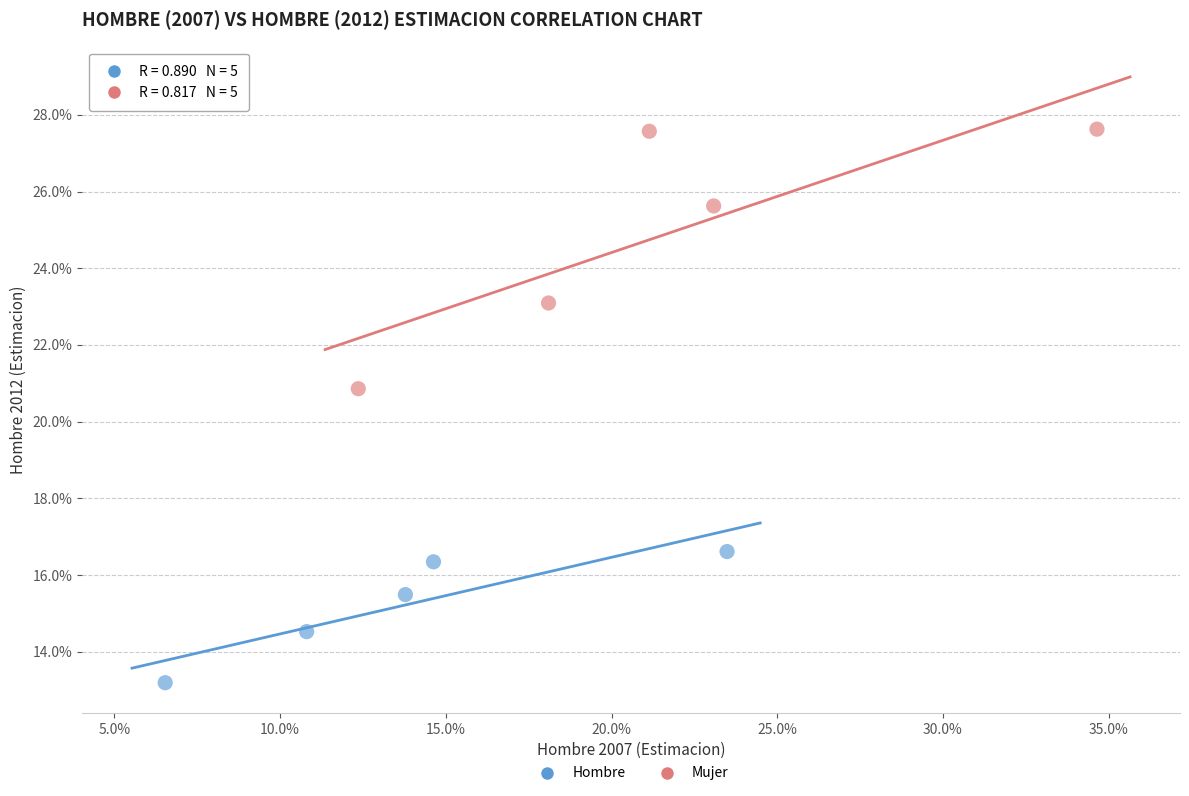

Which series contains the highest Y value?

Mujer